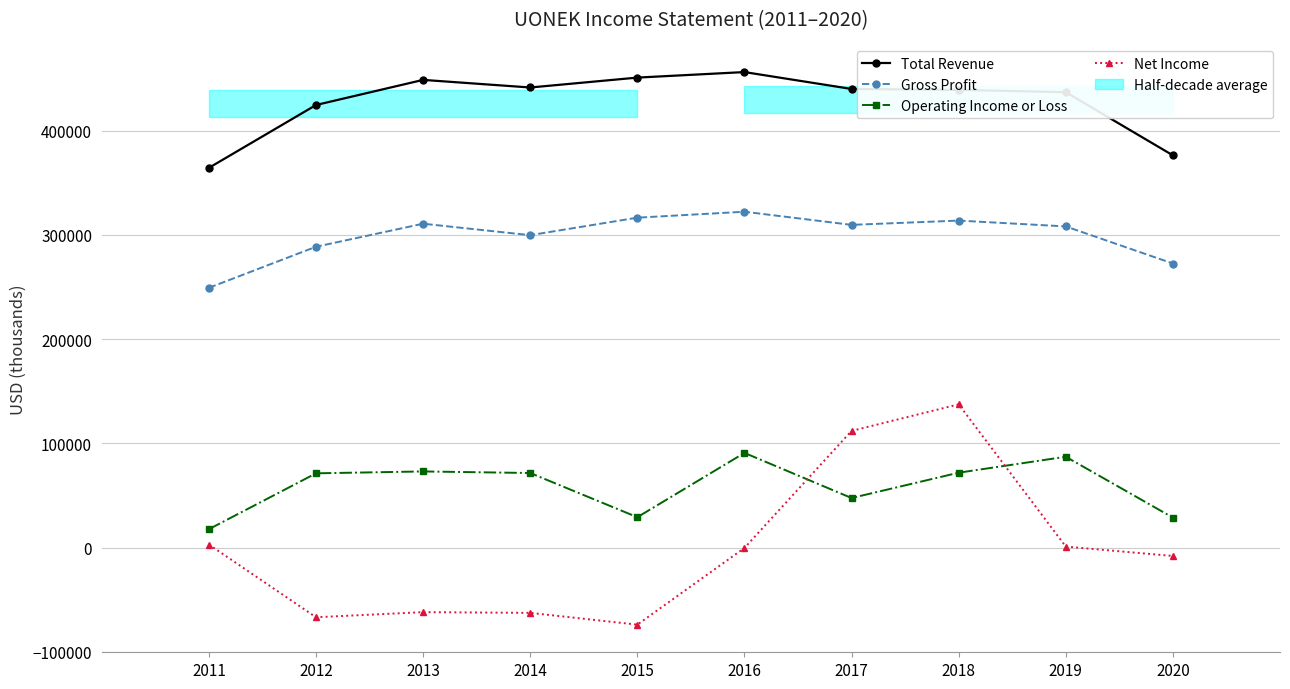

True or false: Total Revenue has more than 2 interior local peaks.

False